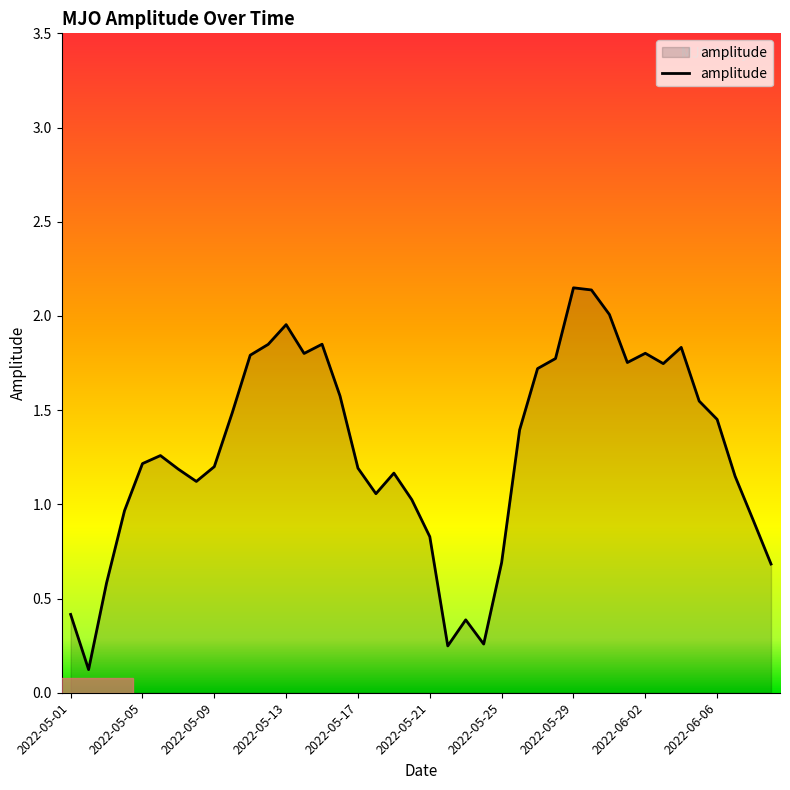

How many lines are shown in the chart?

1